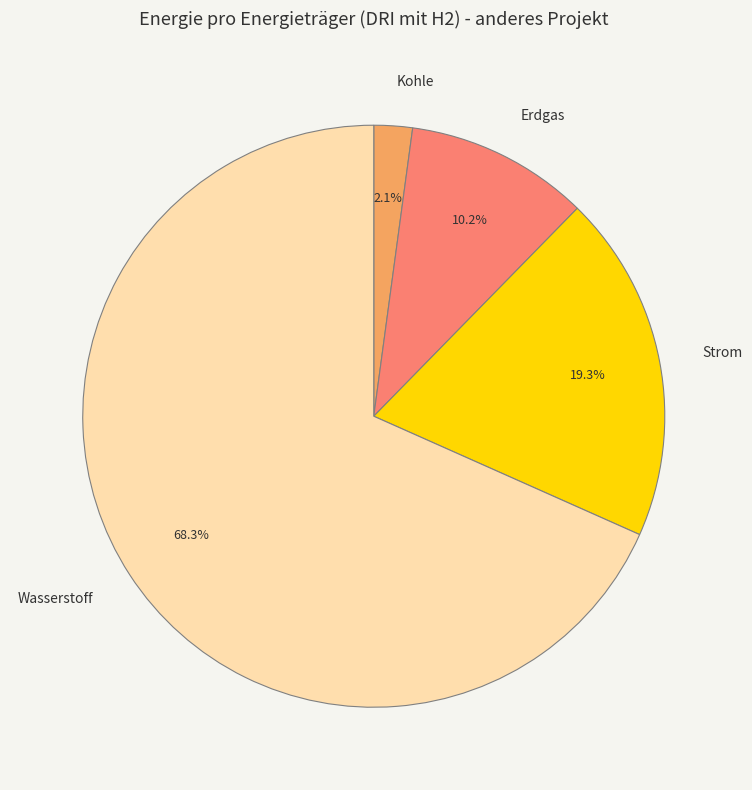

Rank the categories by value from highest to lowest.

Wasserstoff, Strom, Erdgas, Kohle